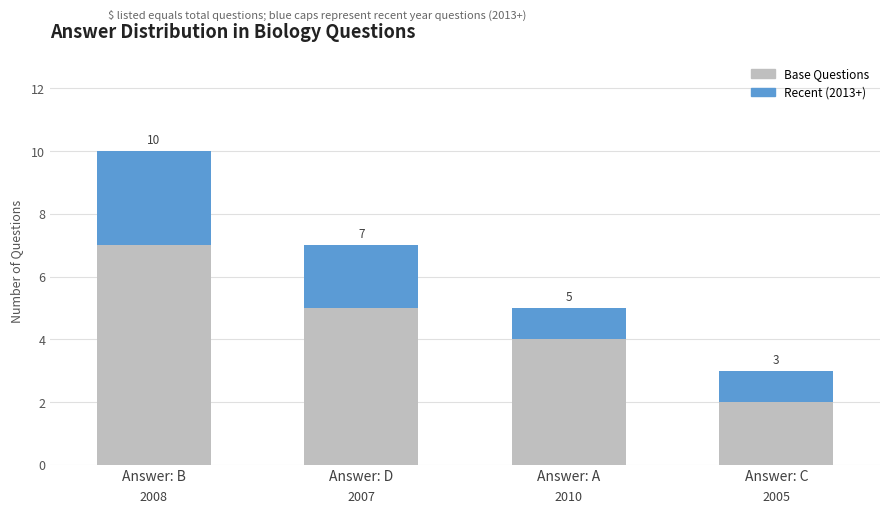

Does the chart contain any negative values?

No